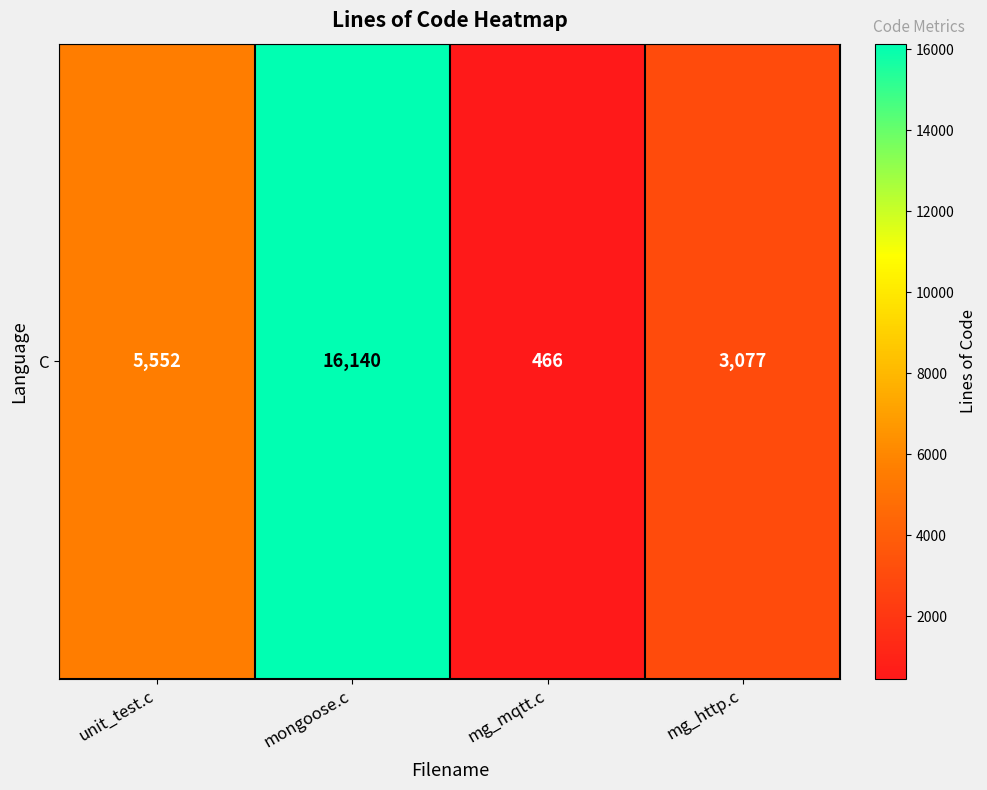

Reading left to right, extract all data points from this chart.

5552	16140	466	3077